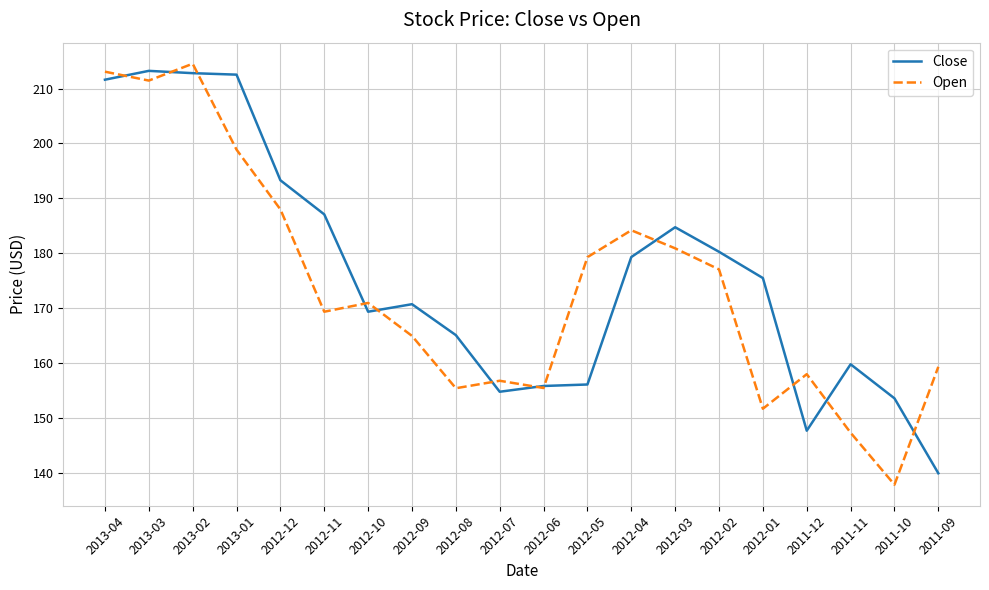

What is the difference between the highest and lowest values at 2013-04?

1.5